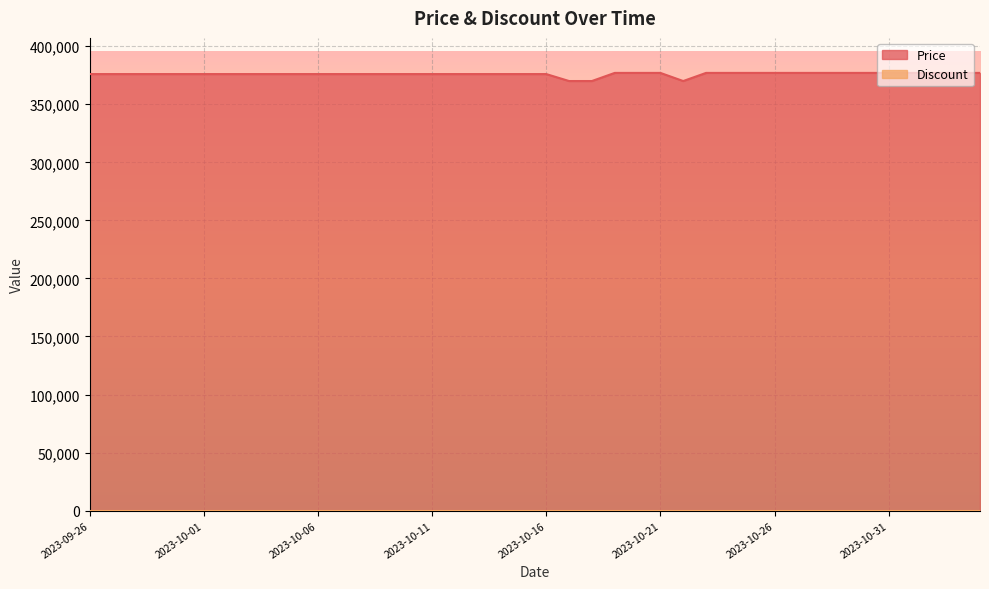

What is the sum of the values at 2023-10-22 and 2023-10-06?

746000